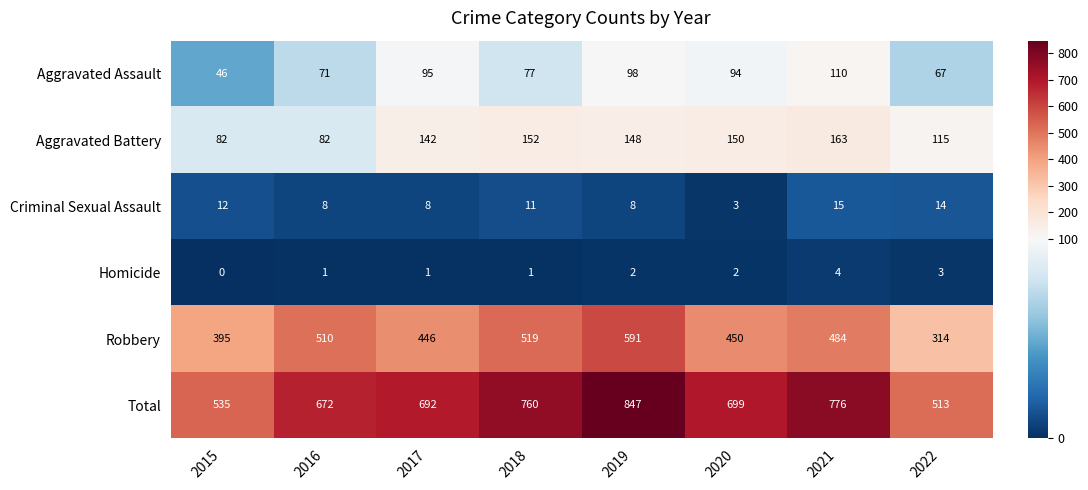

What is the greatest value displayed?

847